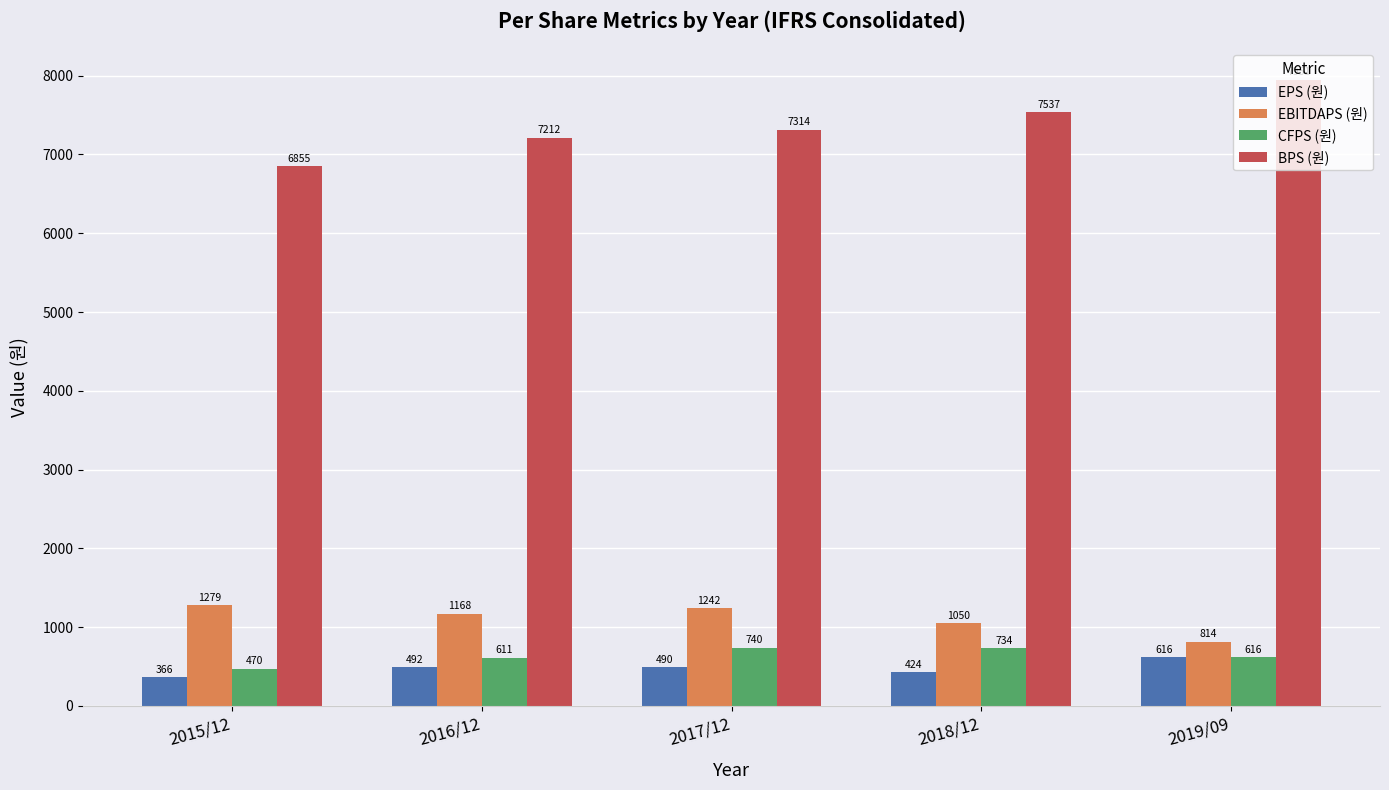

At how many categories does at least one series exceed 3256?

5